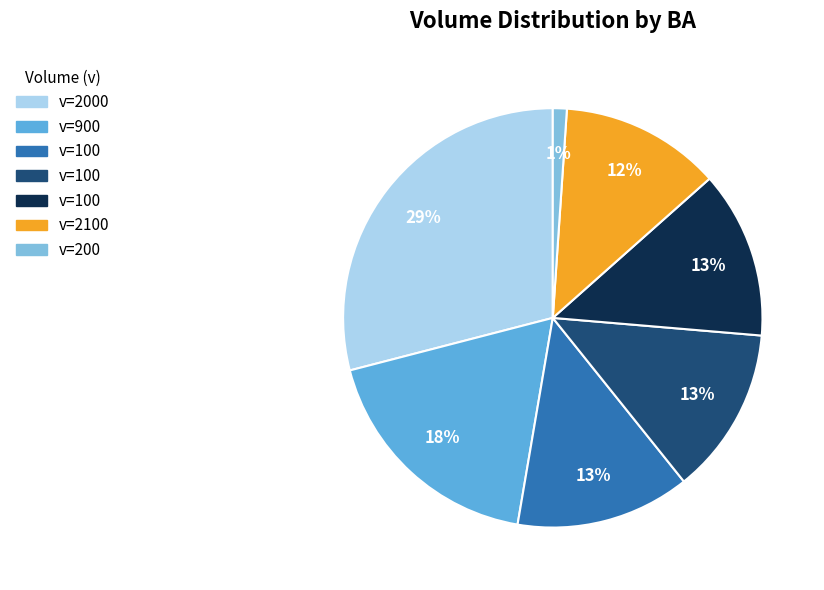

Is there any slice that represents more than half of the pie?

No